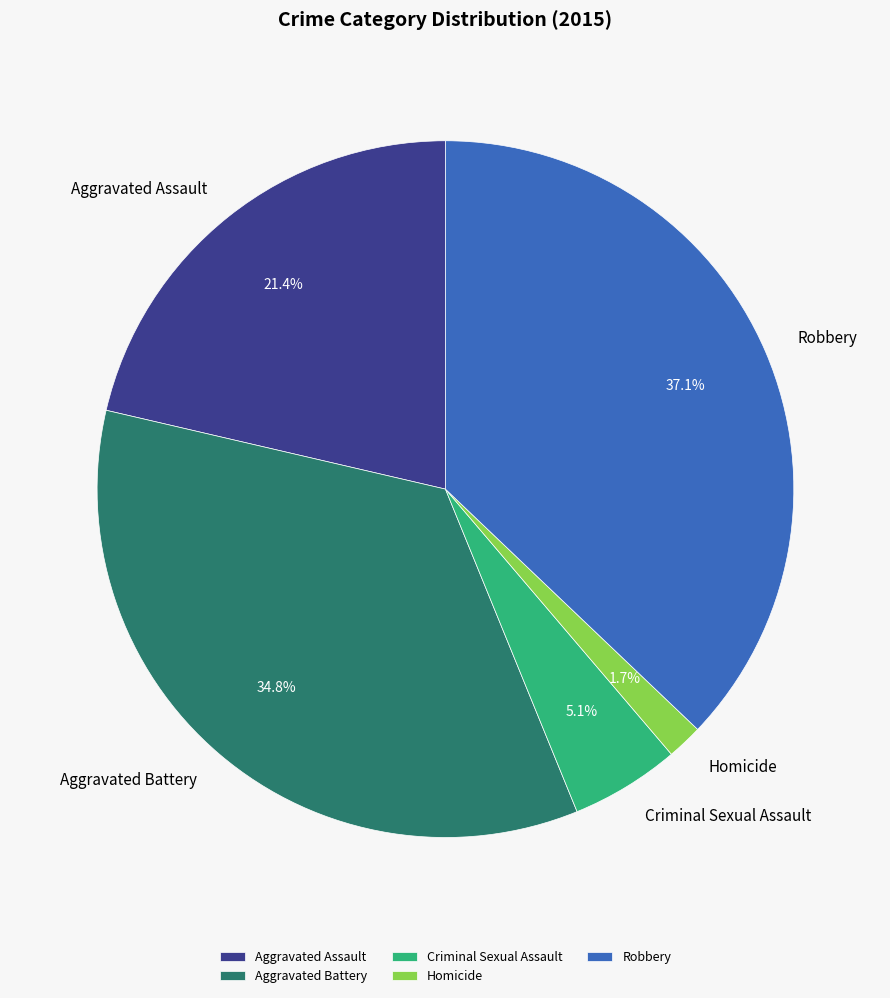

Is the sum of Robbery and Criminal Sexual Assault greater than half?

No